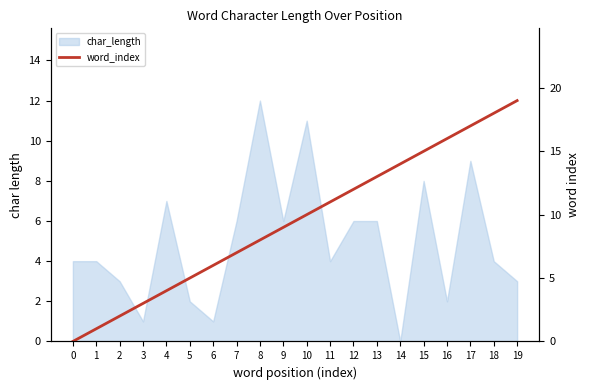

Count the number of values greater than 10.

9